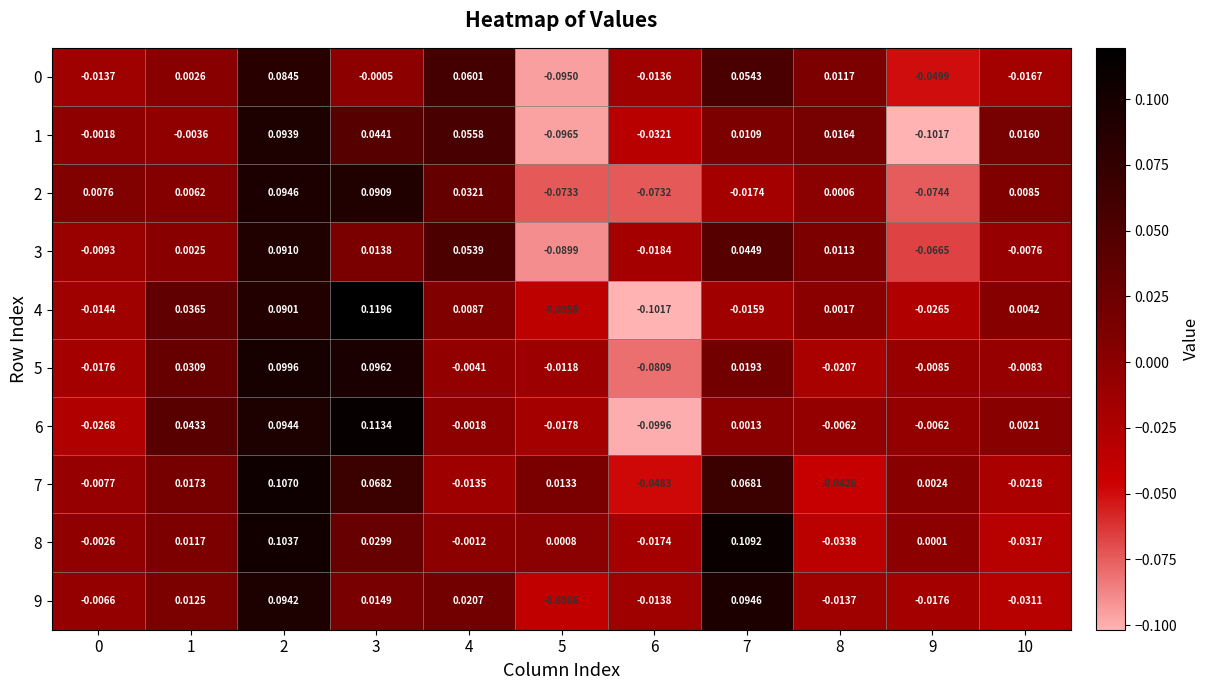

How many values in 0 are below zero?

6